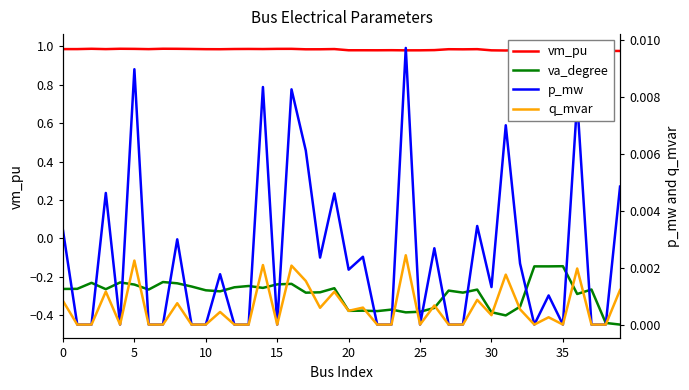

What is the total value across all series at 38?

0.5